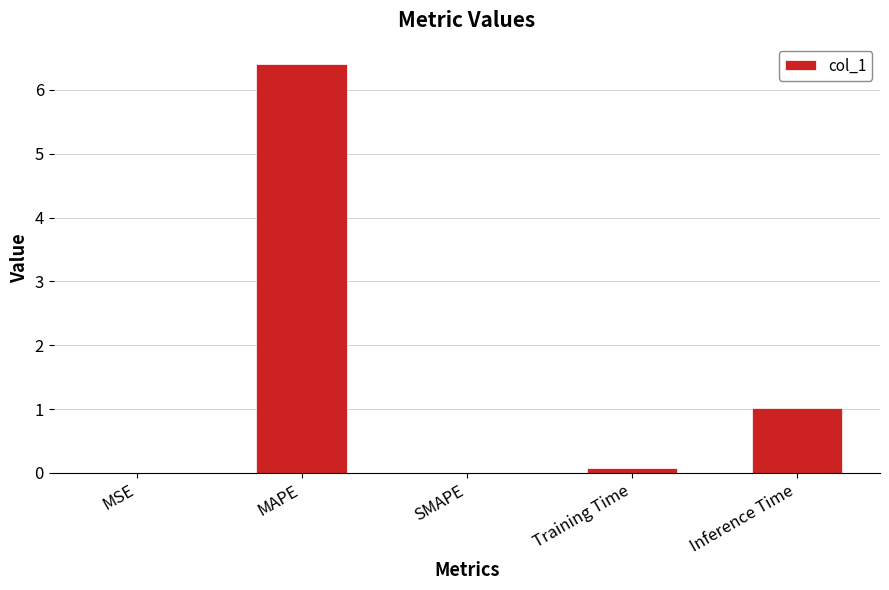

What is the sum of all values?

7.5